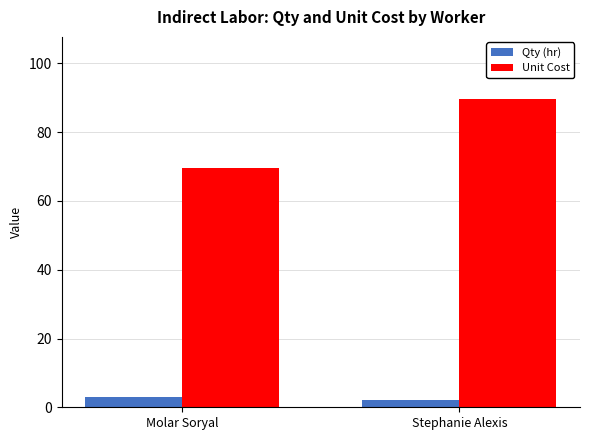

What is the minimum value shown in the chart?

2.0